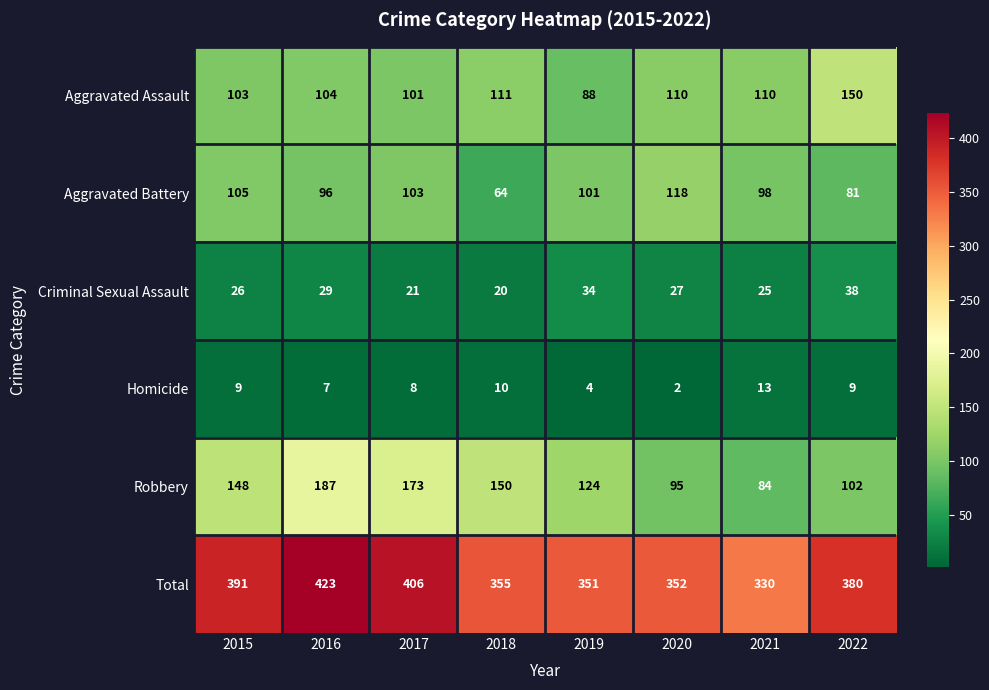

At which label does Aggravated Battery first exceed 101?

2015